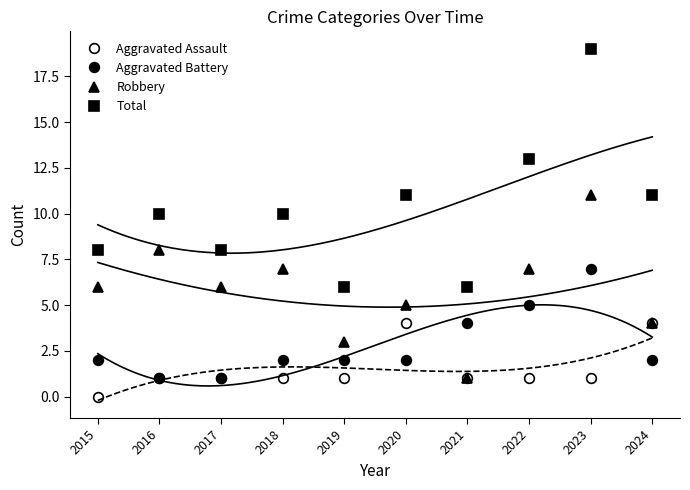

The Robbery series shows 9 at 2017. True or false?

False